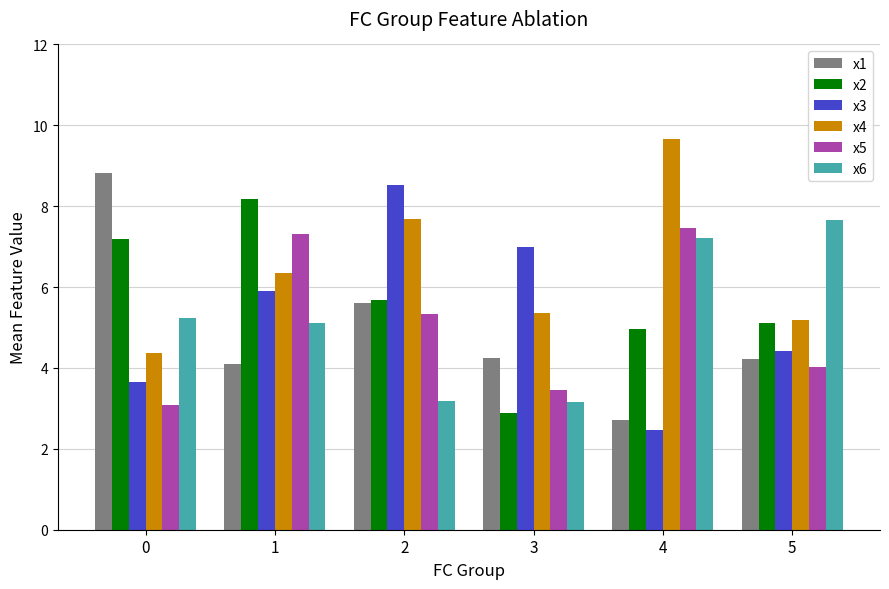

Reading left to right, extract all data points from this chart.

x1: 0=8.8	1=4.1	2=5.6	3=4.2	4=2.7	5=4.2
x2: 0=7.2	1=8.2	2=5.7	3=2.9	4=5.0	5=5.1
x3: 0=3.6	1=5.9	2=8.5	3=7.0	4=2.5	5=4.4
x4: 0=4.4	1=6.4	2=7.7	3=5.4	4=9.7	5=5.2
x5: 0=3.1	1=7.3	2=5.3	3=3.4	4=7.5	5=4.0
x6: 0=5.2	1=5.1	2=3.2	3=3.2	4=7.2	5=7.7